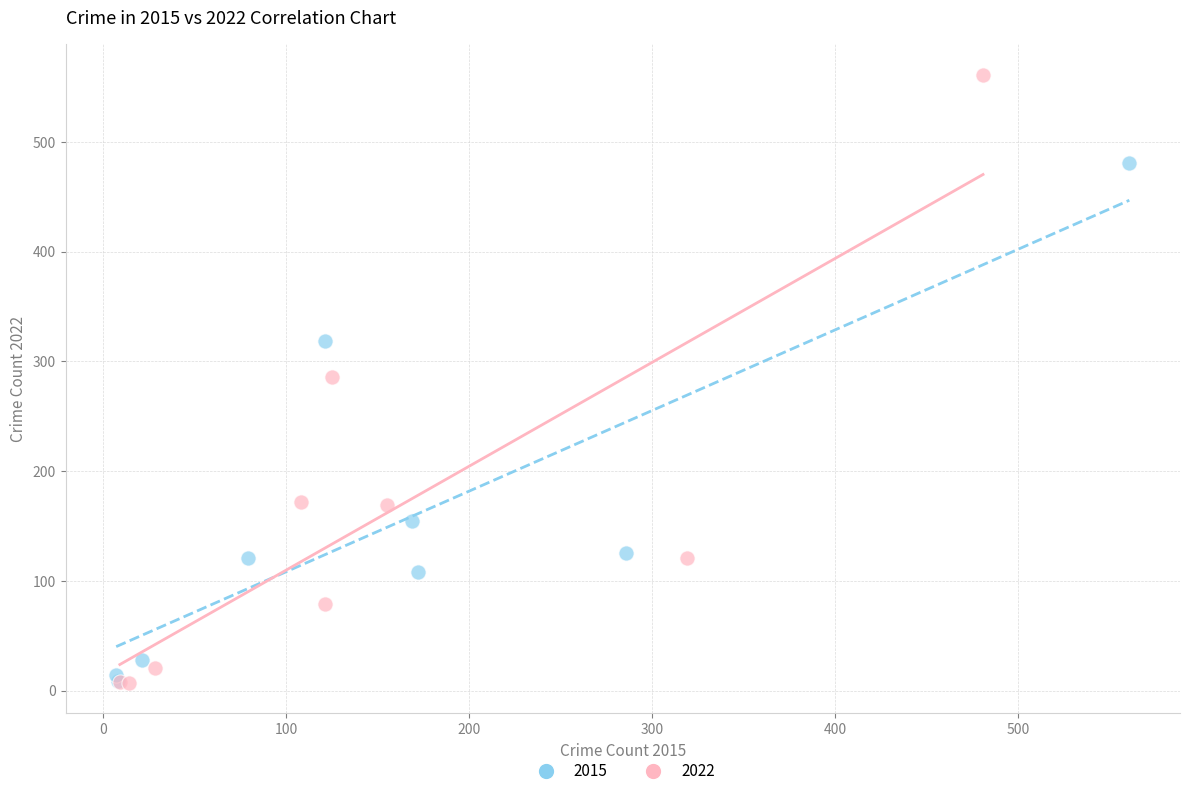

Which series has the largest Y range (max minus min)?

2022